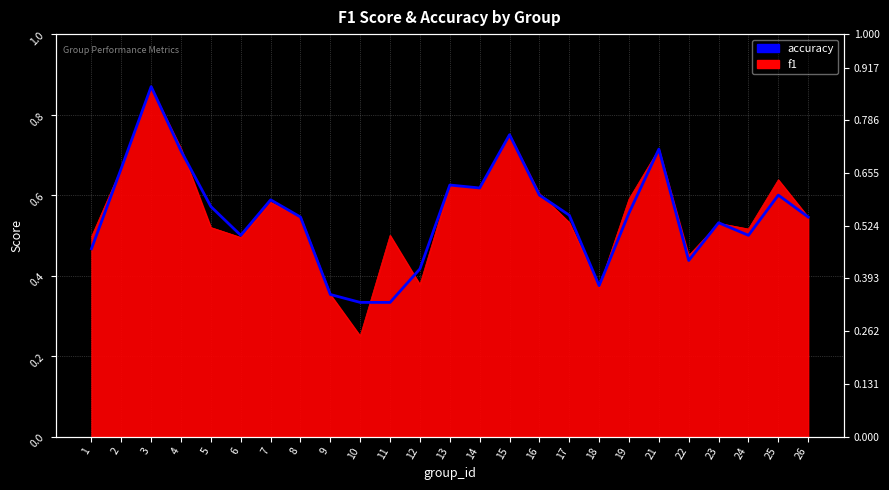

The value at 21 is 0.7. True or false?

True